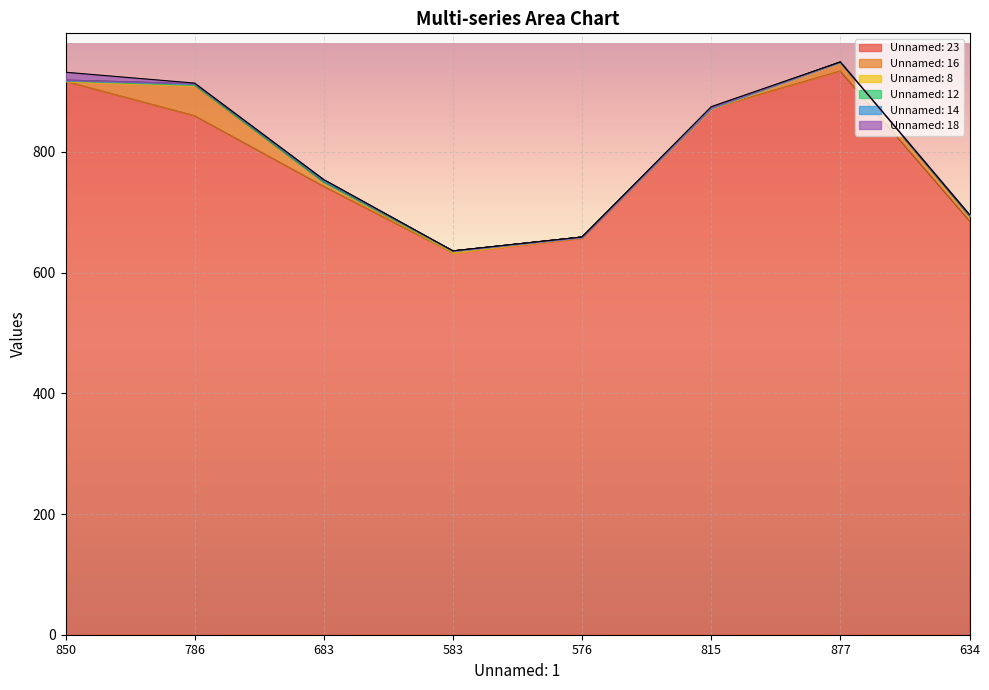

Does the chart display data point markers on the line(s)?

No